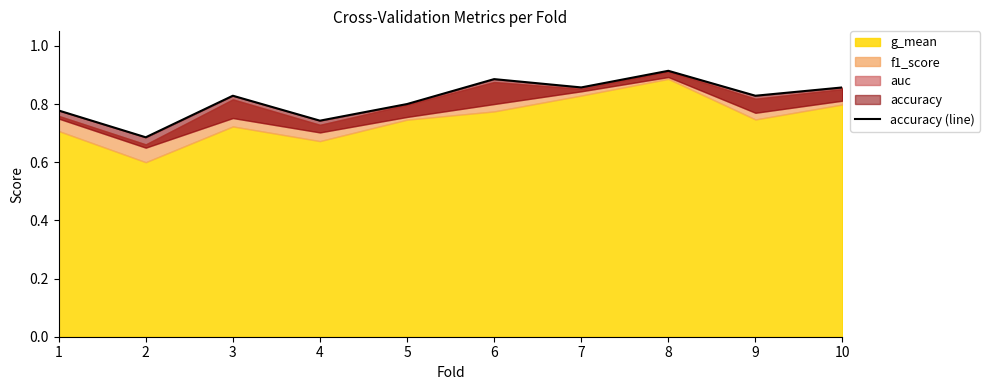

List the labels in order of value, smallest first.

2, 4, 1, 5, 3, 9, 7, 10, 6, 8